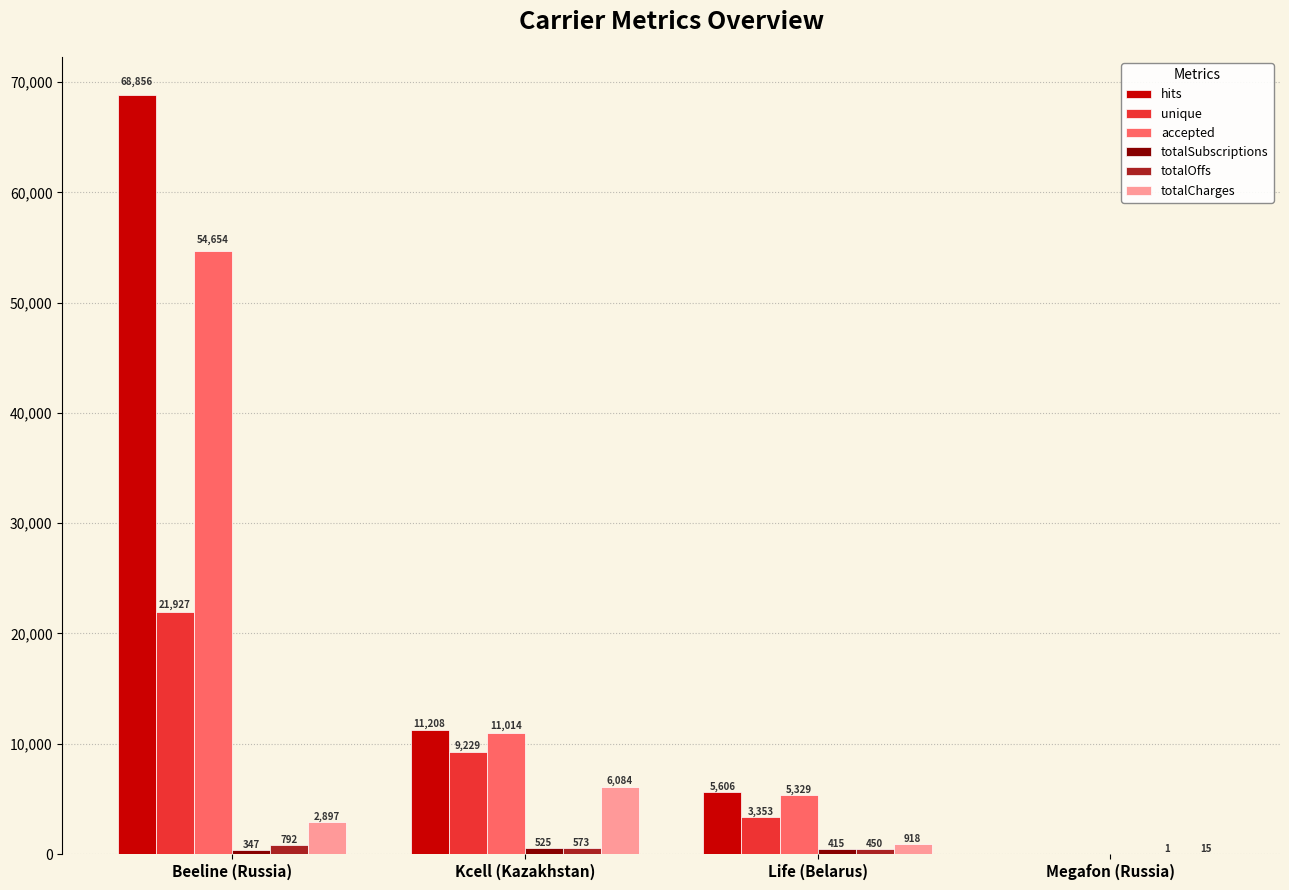

True or false: accepted has a value of 11014 at Kcell (Kazakhstan).

True